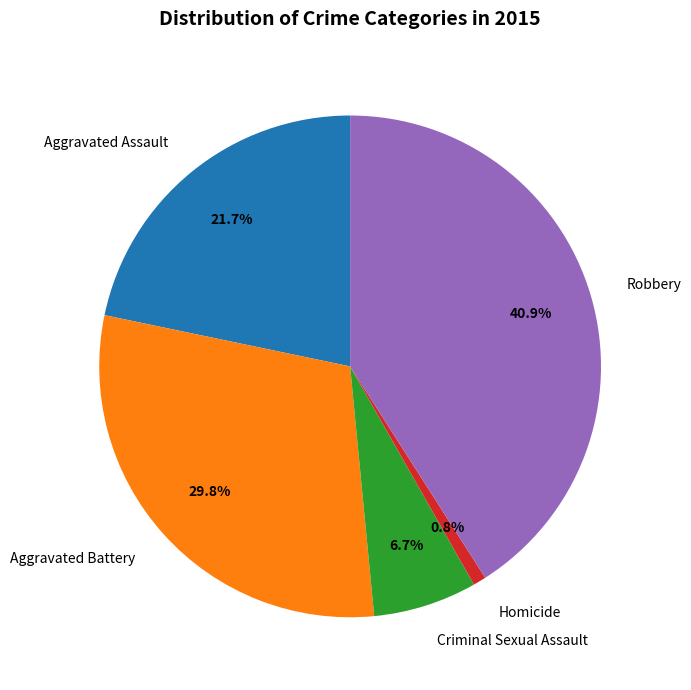

Which slice is the largest?

Robbery